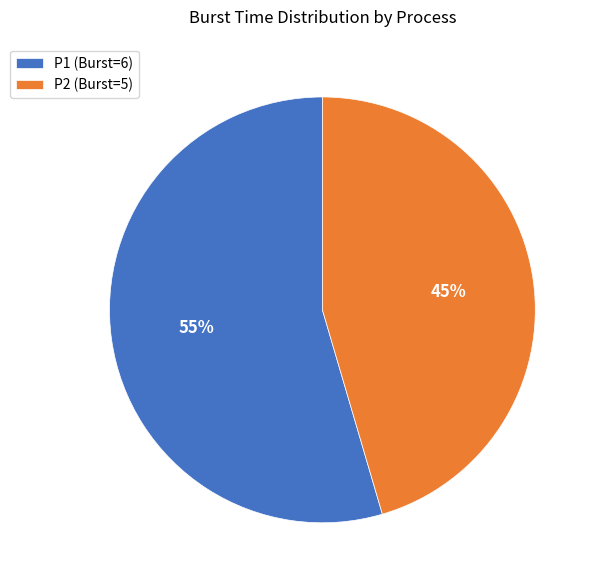

To the nearest percent, what is the average slice percentage?

50%